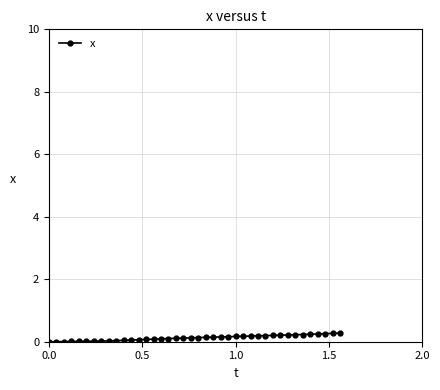

What is the maximum value shown in the chart?

0.3